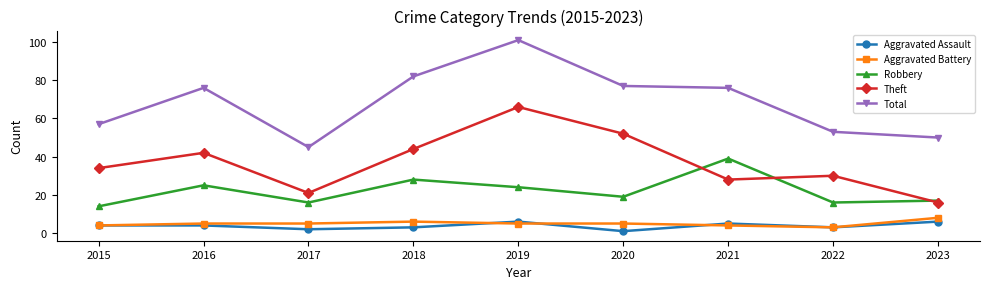

Which category has the highest value in the Aggravated Battery series?

2023